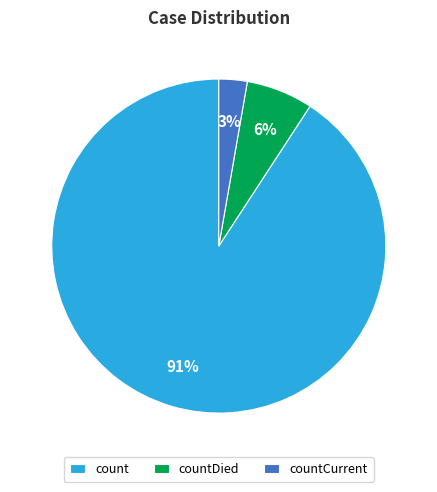

Which category has the biggest portion of the pie?

count